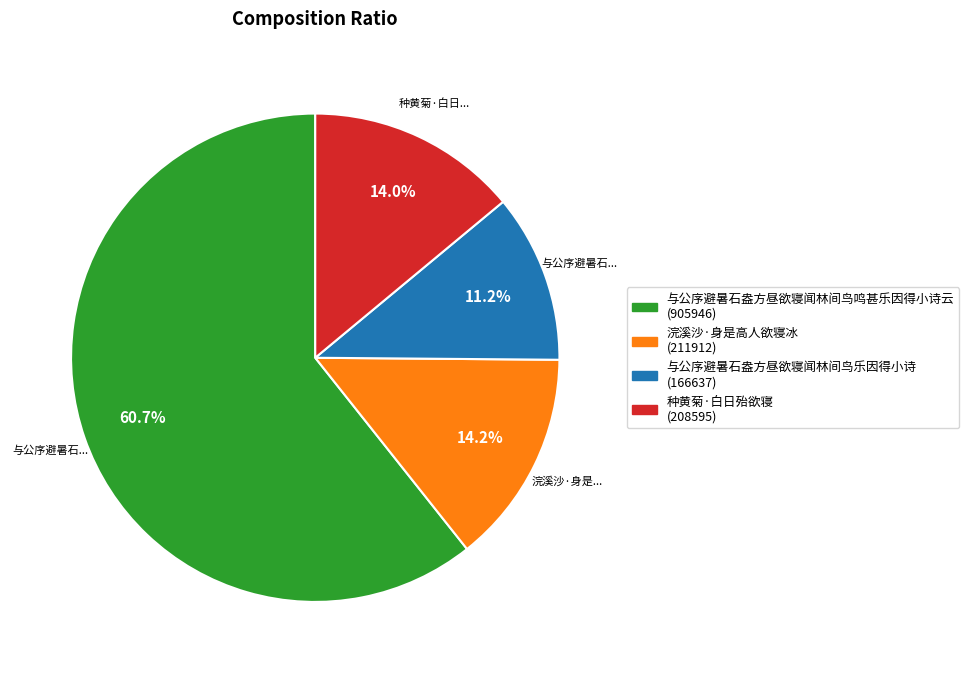

To the nearest percent, what is the average slice percentage?

25%